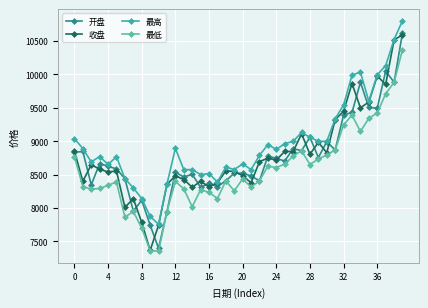

Count the number of categories in the chart.

40